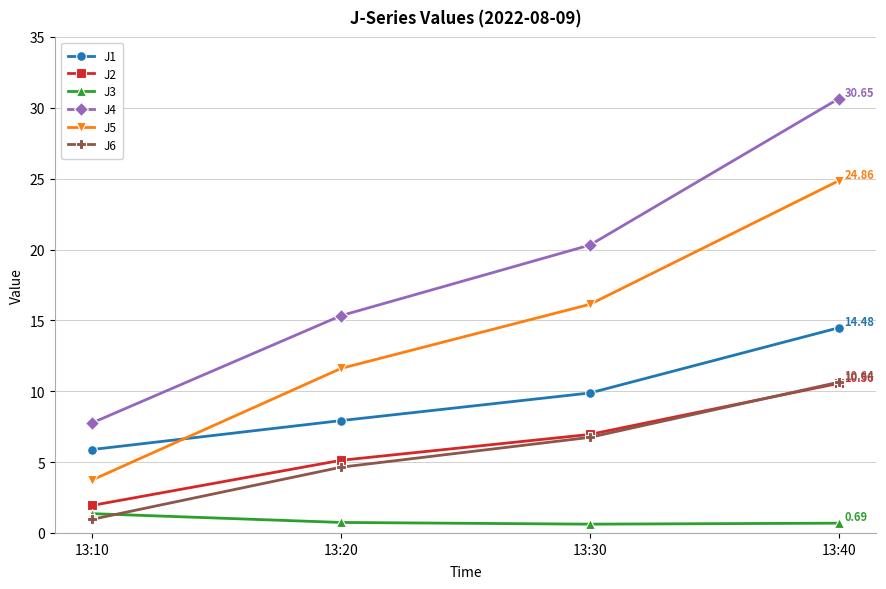

Does the chart have visible grid lines?

Yes